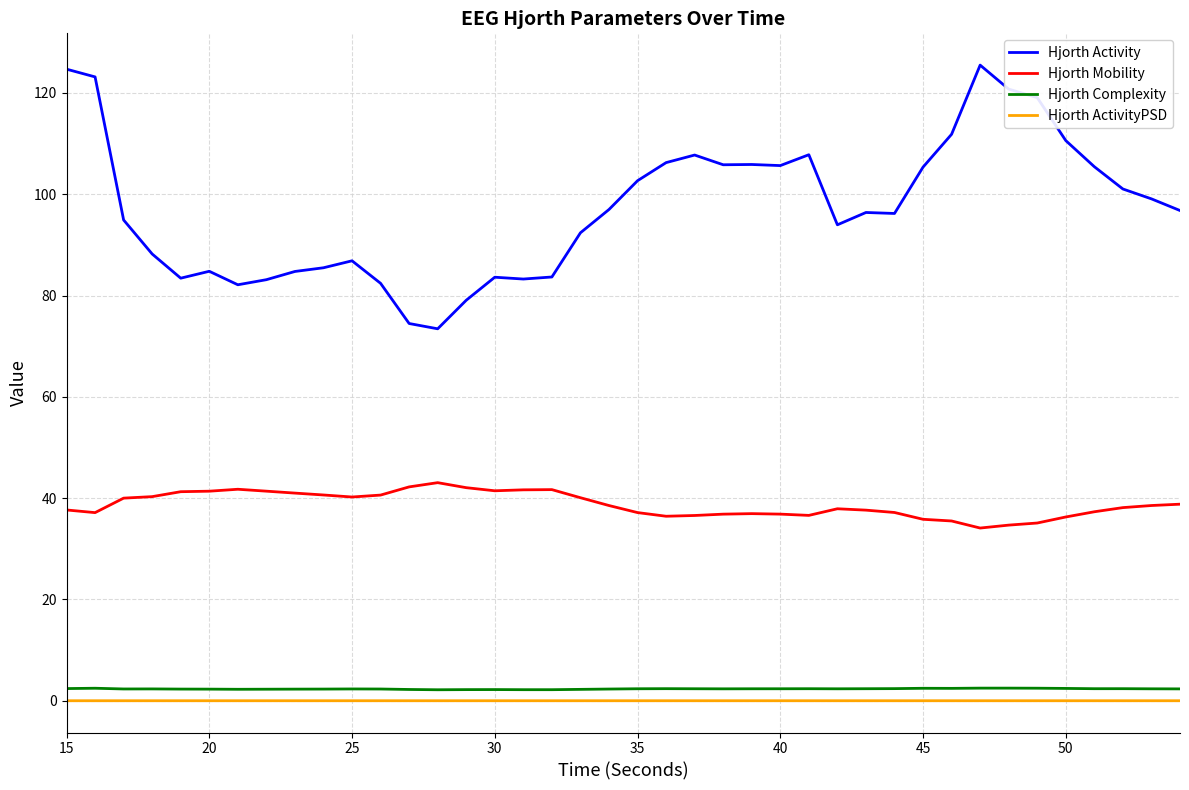

Which series has the largest range (max minus min)?

Hjorth Activity